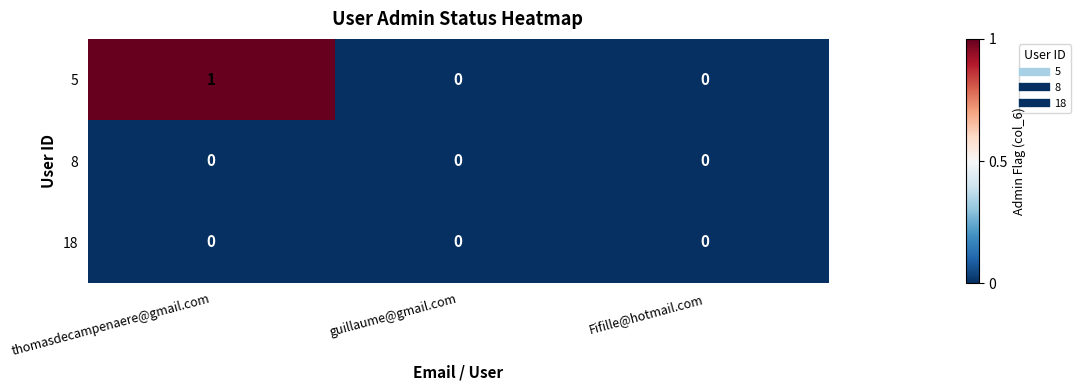

At which category is the sum across all series the highest?

thomasdecampenaere@gmail.com